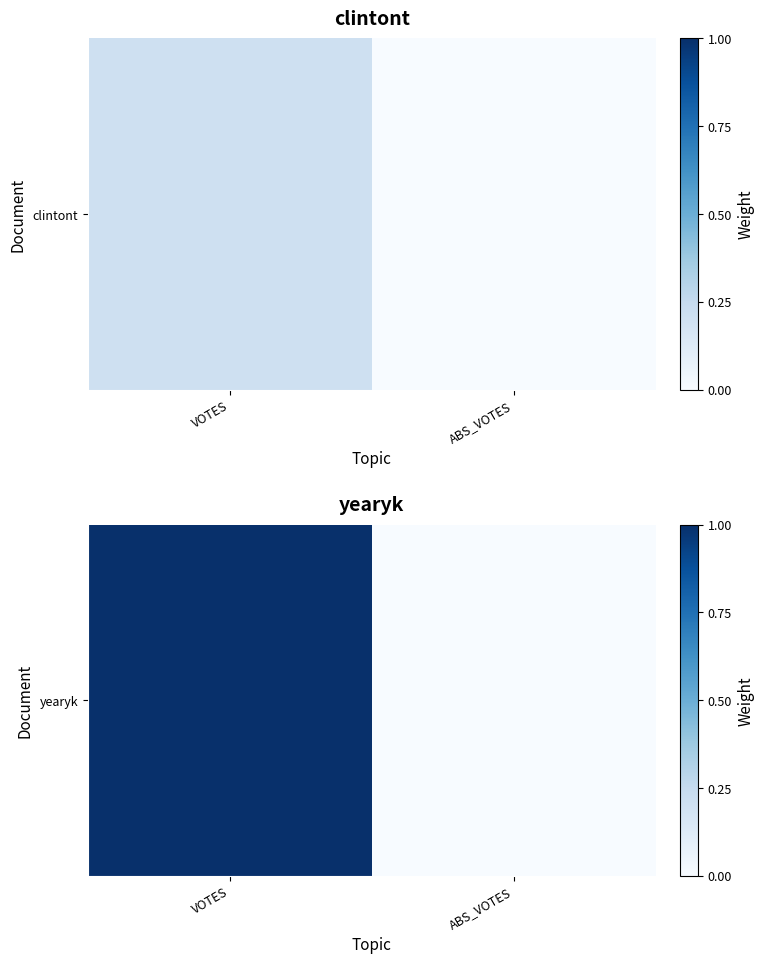

Between VOTES and ABS_VOTES, which is larger?

VOTES